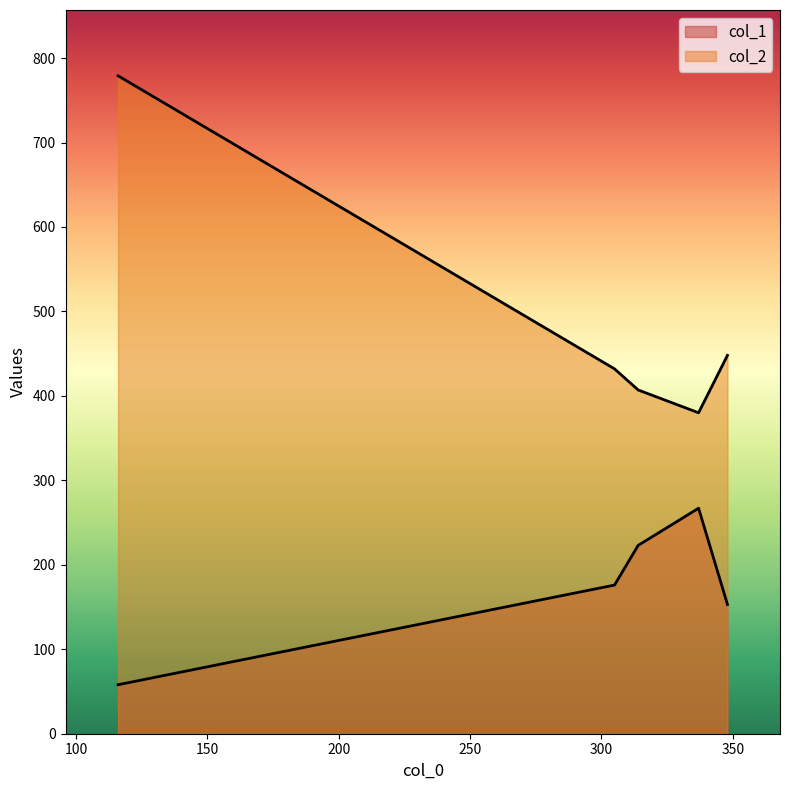

What position from the right is 337?

2